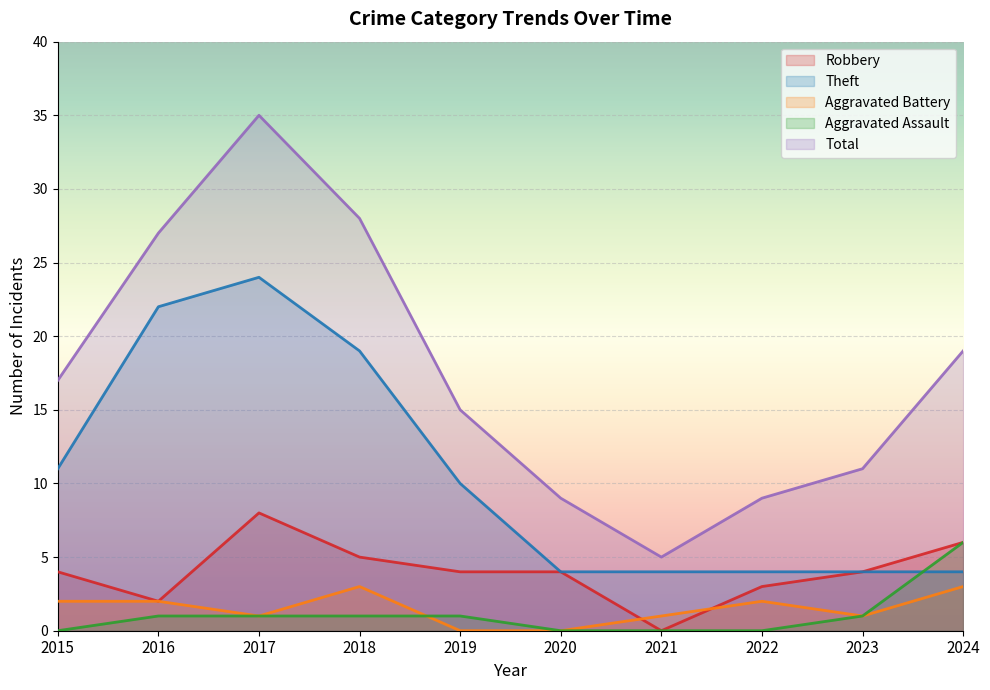

At which category does Robbery reach its first local peak?

2017